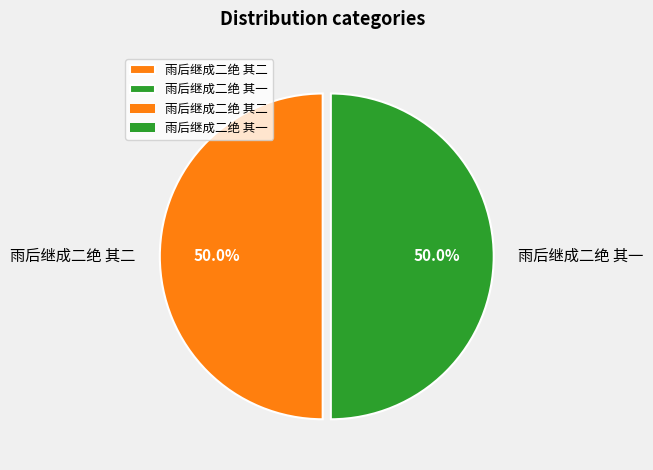

What portion of the pie excludes 雨后继成二绝 其一?

50.0%